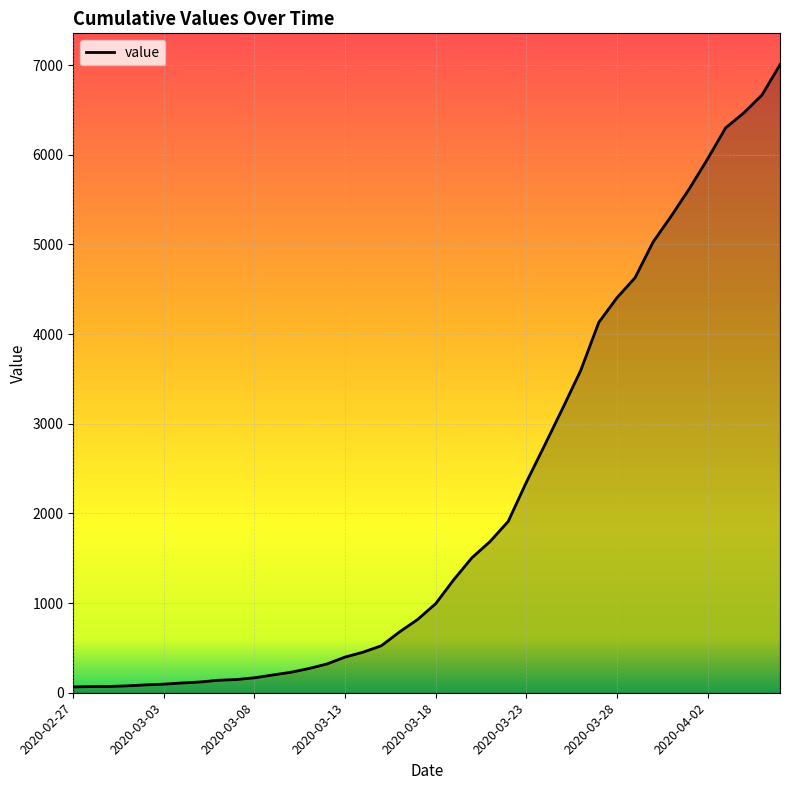

What is the greatest value displayed?

7005